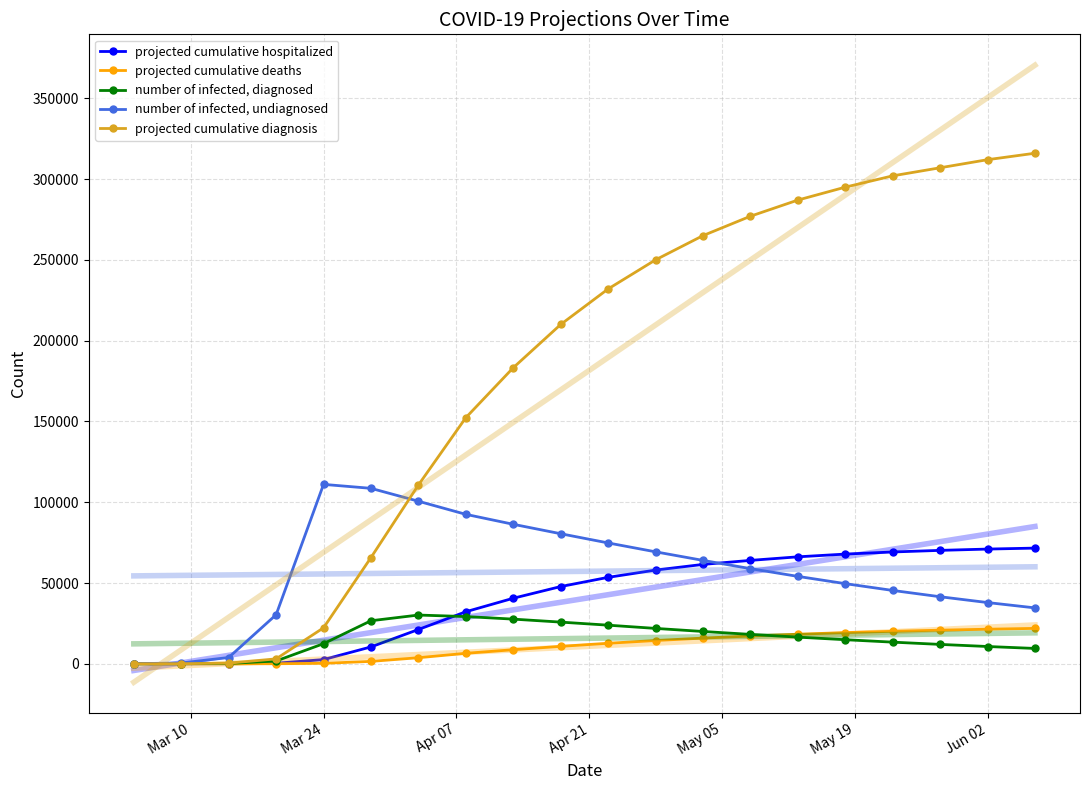

What is the difference between the second highest and second lowest values in the projected cumulative diagnosis series?

311950.5